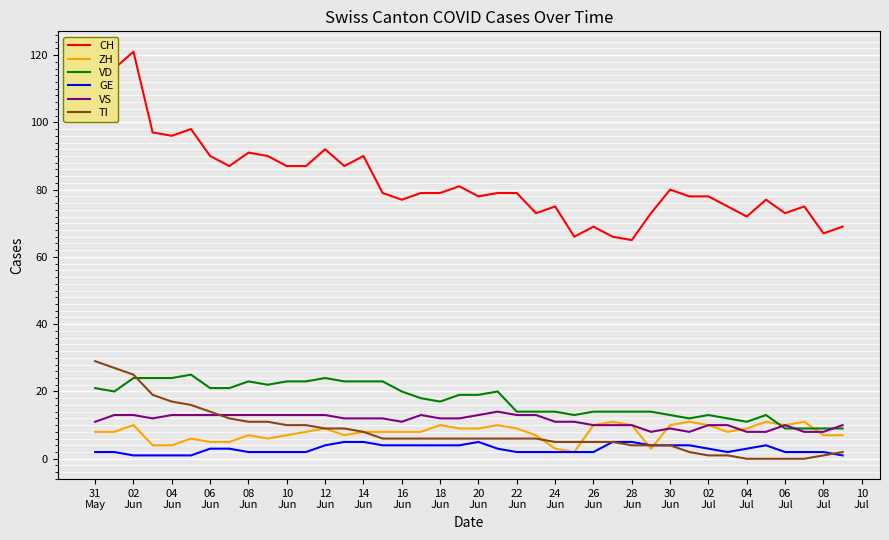

True or false: GE and VD cross at least once.

False